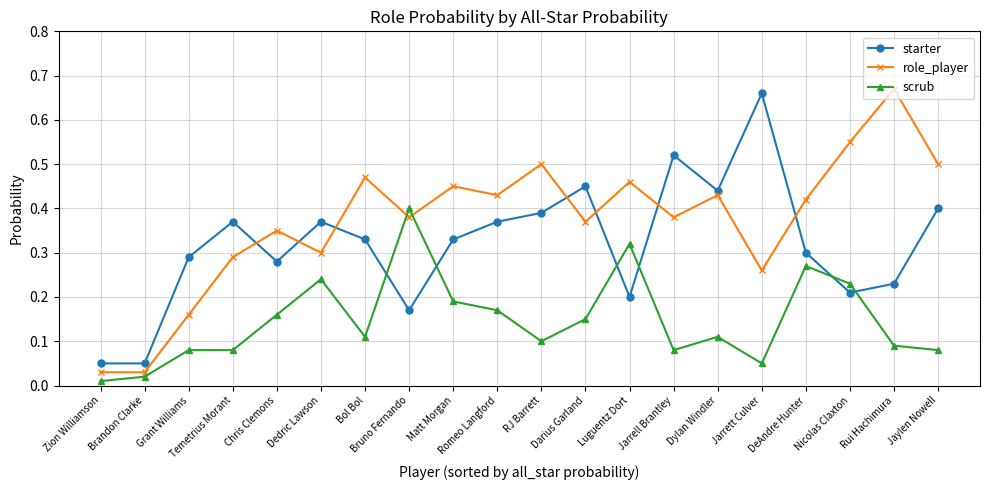

Is this an area chart (filled region under the line)?

No